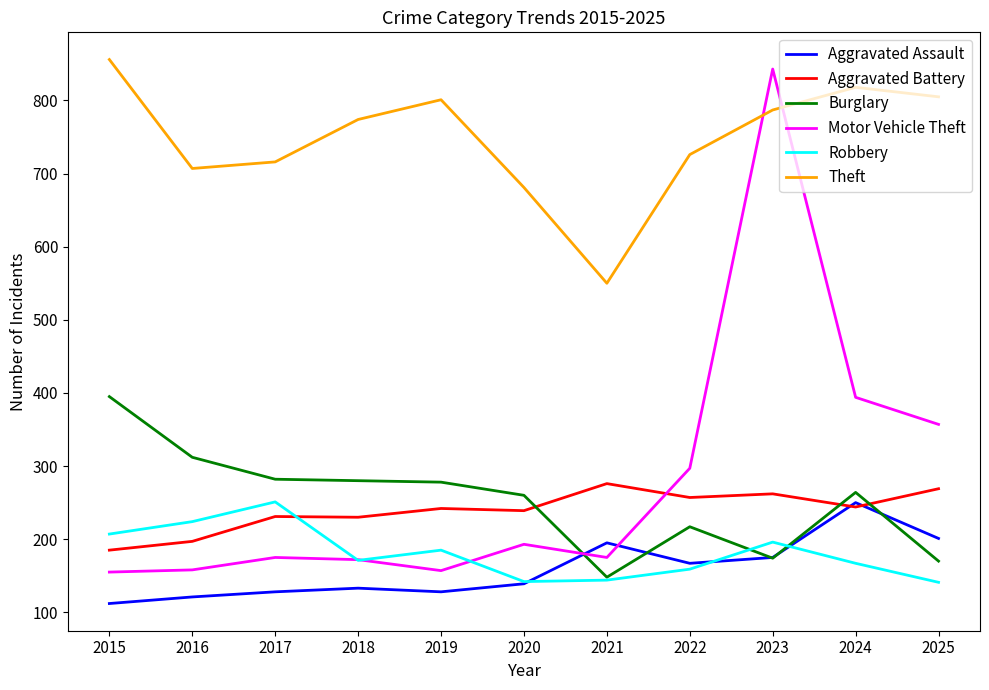

True or false: Motor Vehicle Theft and Aggravated Battery cross at least once.

True